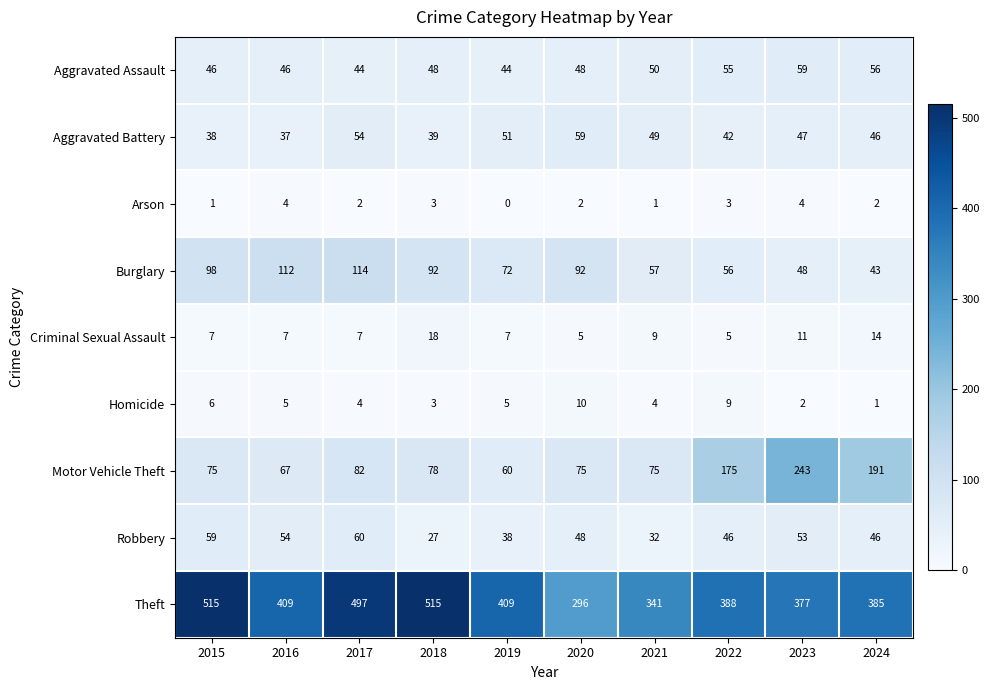

How many values in the Aggravated Assault series are below 48?

4